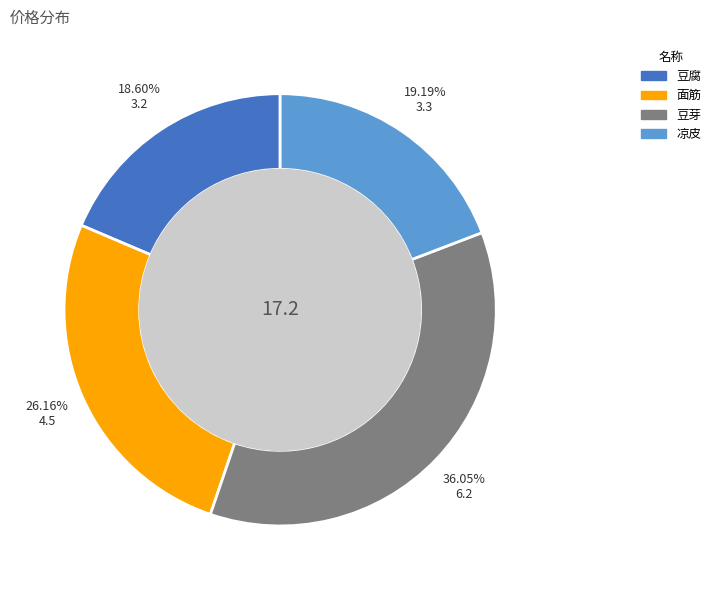

To the nearest percent, what is the difference between the 豆腐 and 面筋 slice percentages?

8%